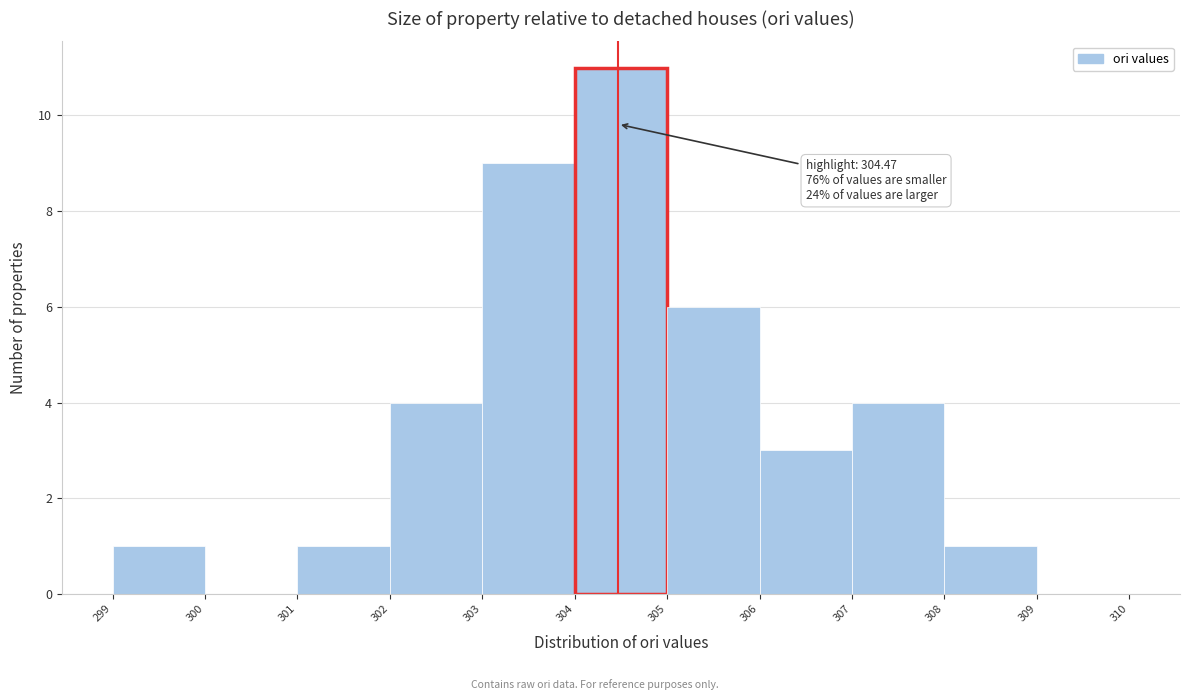

Which range on the x-axis has the tallest bar?

304 to 305